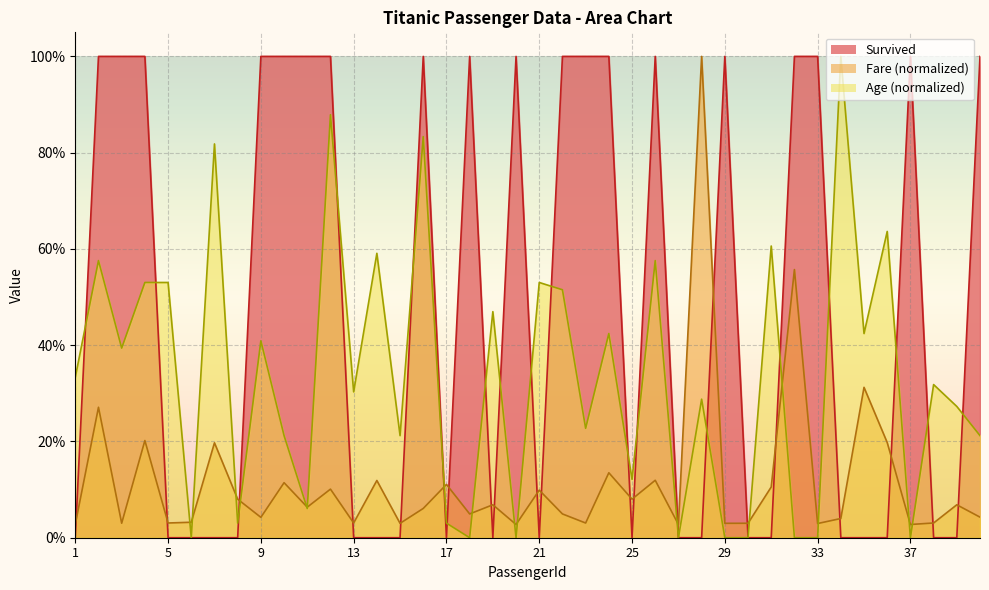

What are all the series names shown in the legend?

Survived, Fare, Age